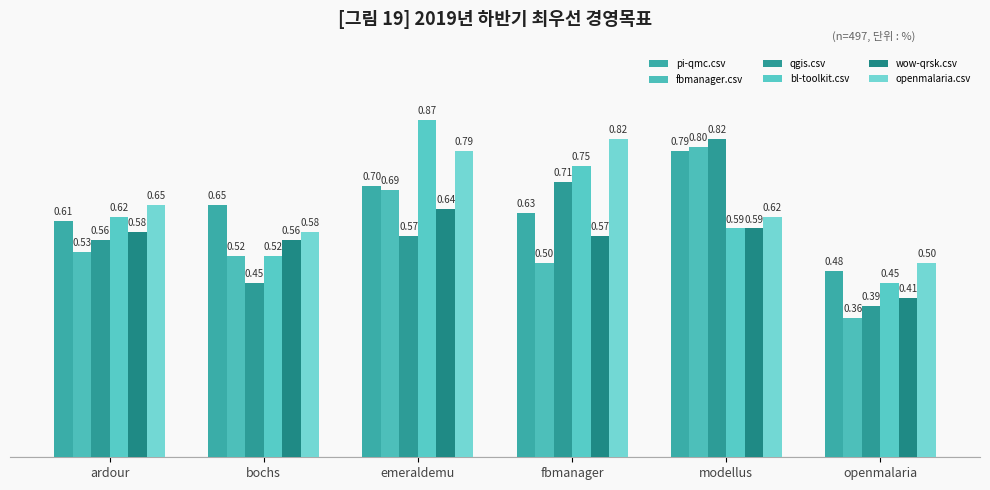

Which series has the widest spread of values?

fbmanager.csv